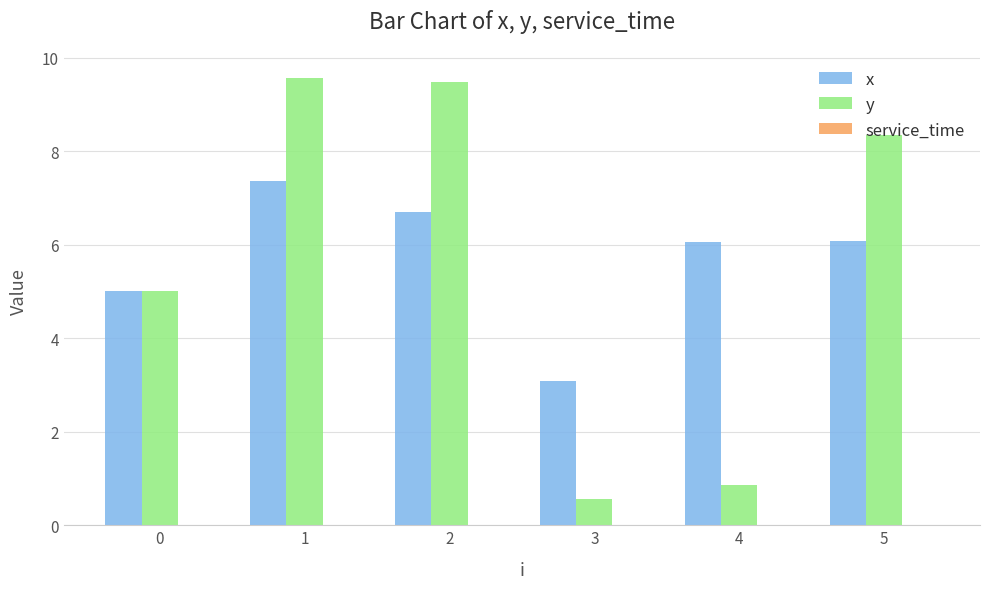

List the series in order of their peak value, highest first.

y, x